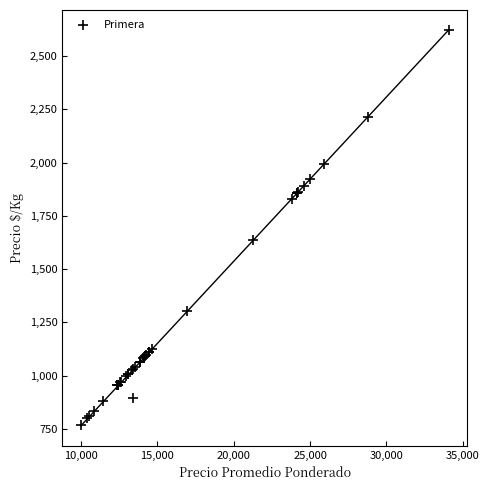

What Y value in the scatter plot is closest to 1695?

1637